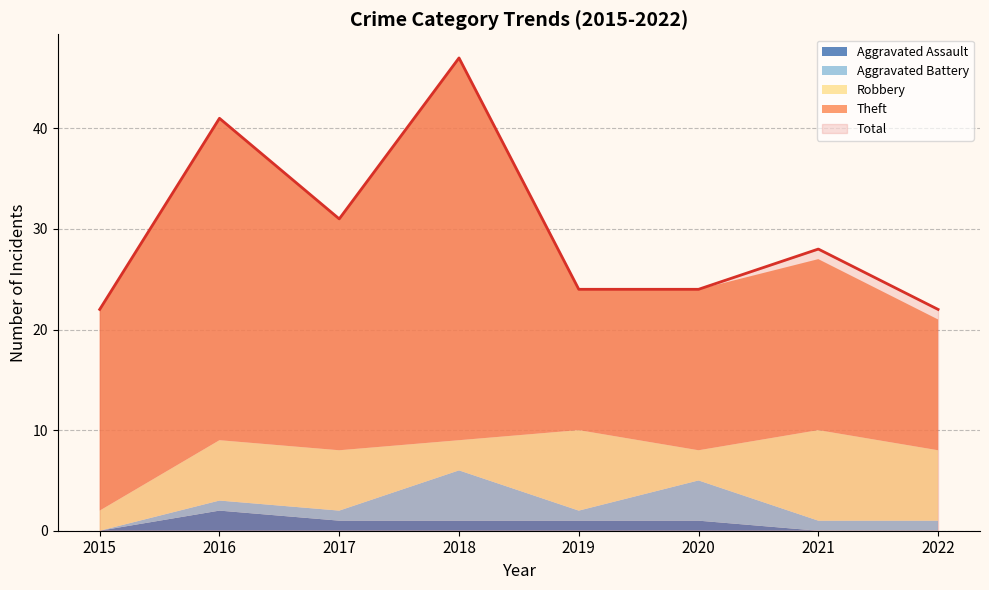

Between 2016 and 2021, which series saw the biggest shift?

Theft